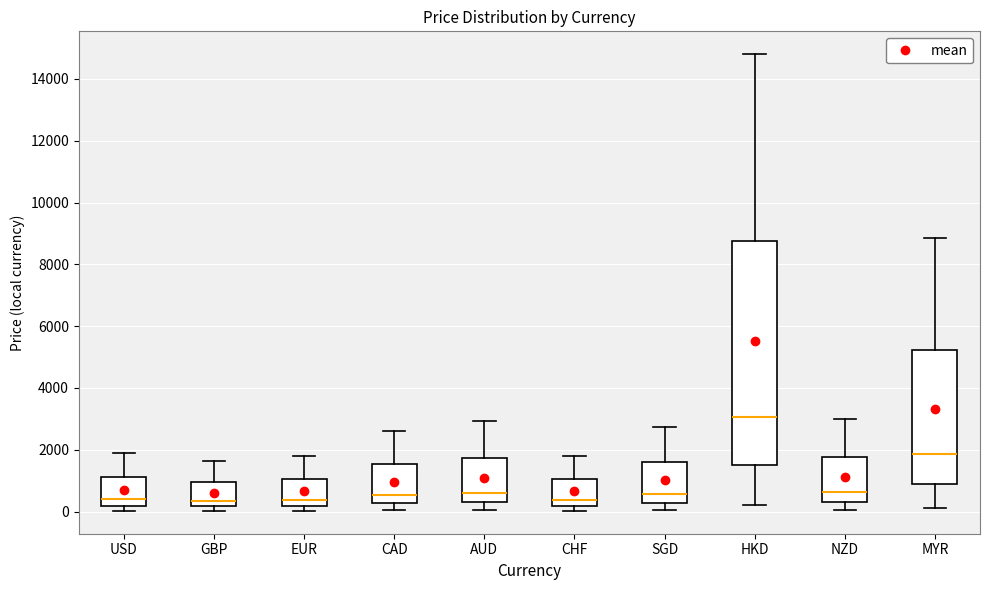

Reading left to right, transcribe this box plot: for each box, give where its median line is, the range the box spans, and where its two whiskers end, as read against the y-axis. The values are not printed on the chart, so give them approximately, as read against the axis.

USD: median 400, box 200 to 1200, whiskers 0 to 1800
GBP: median 400, box 200 to 1000, whiskers 0 to 1600
EUR: median 400, box 200 to 1000, whiskers 0 to 1800
CAD: median 600, box 200 to 1600, whiskers 0 to 2600
AUD: median 600, box 200 to 1800, whiskers 0 to 3000
CHF: median 400, box 200 to 1000, whiskers 0 to 1800
SGD: median 600, box 200 to 1600, whiskers 0 to 2800
HKD: median 3000, box 1600 to 8800, whiskers 200 to 14800
NZD: median 600, box 400 to 1800, whiskers 0 to 3000
MYR: median 1800, box 800 to 5200, whiskers 200 to 8800